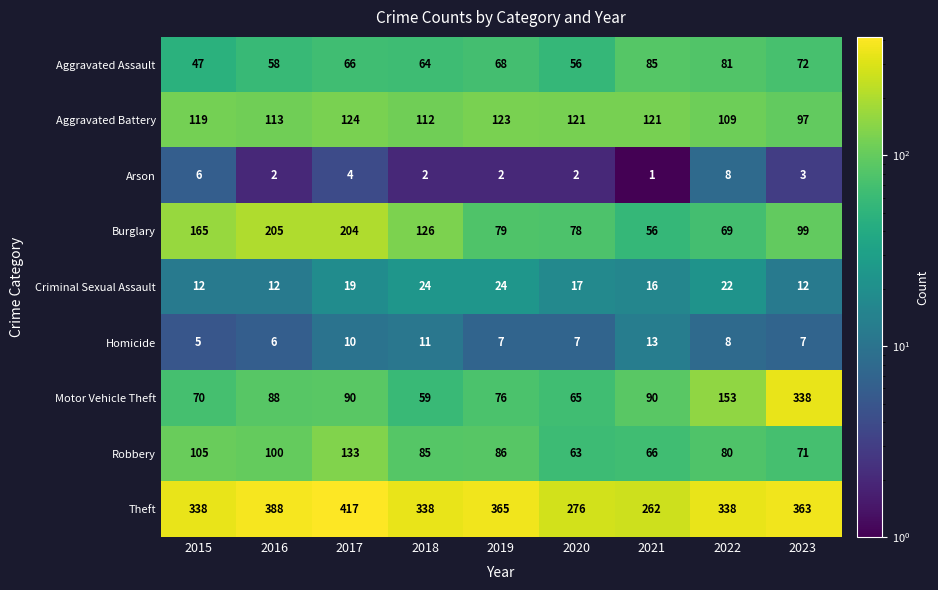

Is it true that Robbery equals 86 at 2019?

True